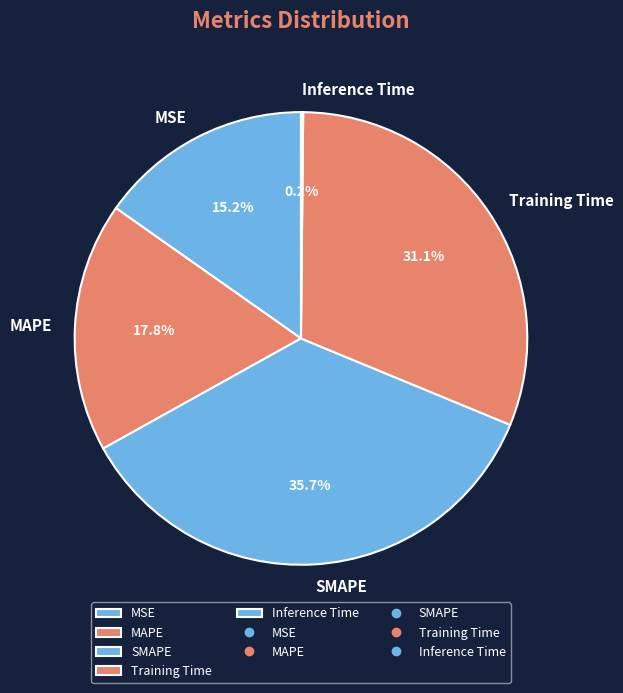

What is the ratio of the value at Training Time to the value at MAPE?

1.7